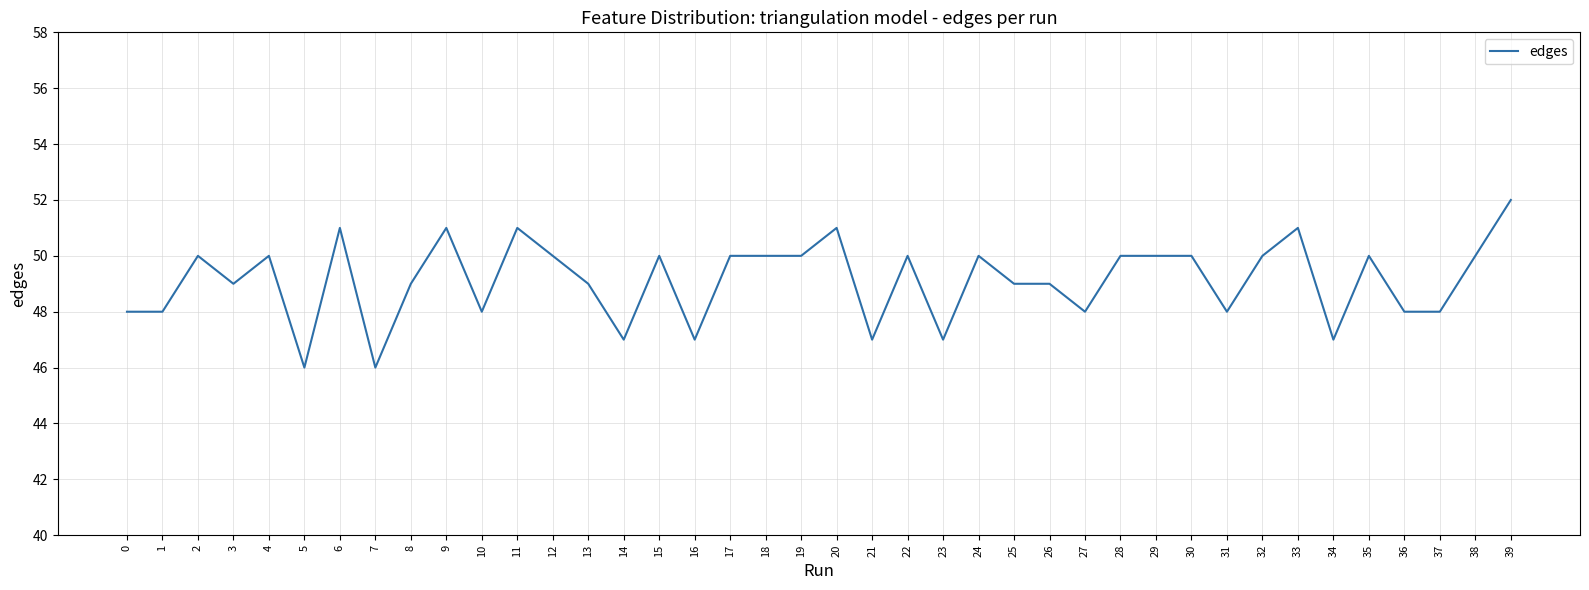

Reading right to left, transcribe all the data shown in this chart.

39=52	38=50	37=48	36=48	35=50	34=47	33=51	32=50	31=48	30=50	29=50	28=50	27=48	26=49	25=49	24=50	23=47	22=50	21=47	20=51	19=50	18=50	17=50	16=47	15=50	14=47	13=49	12=50	11=51	10=48	9=51	8=49	7=46	6=51	5=46	4=50	3=49	2=50	1=48	0=48